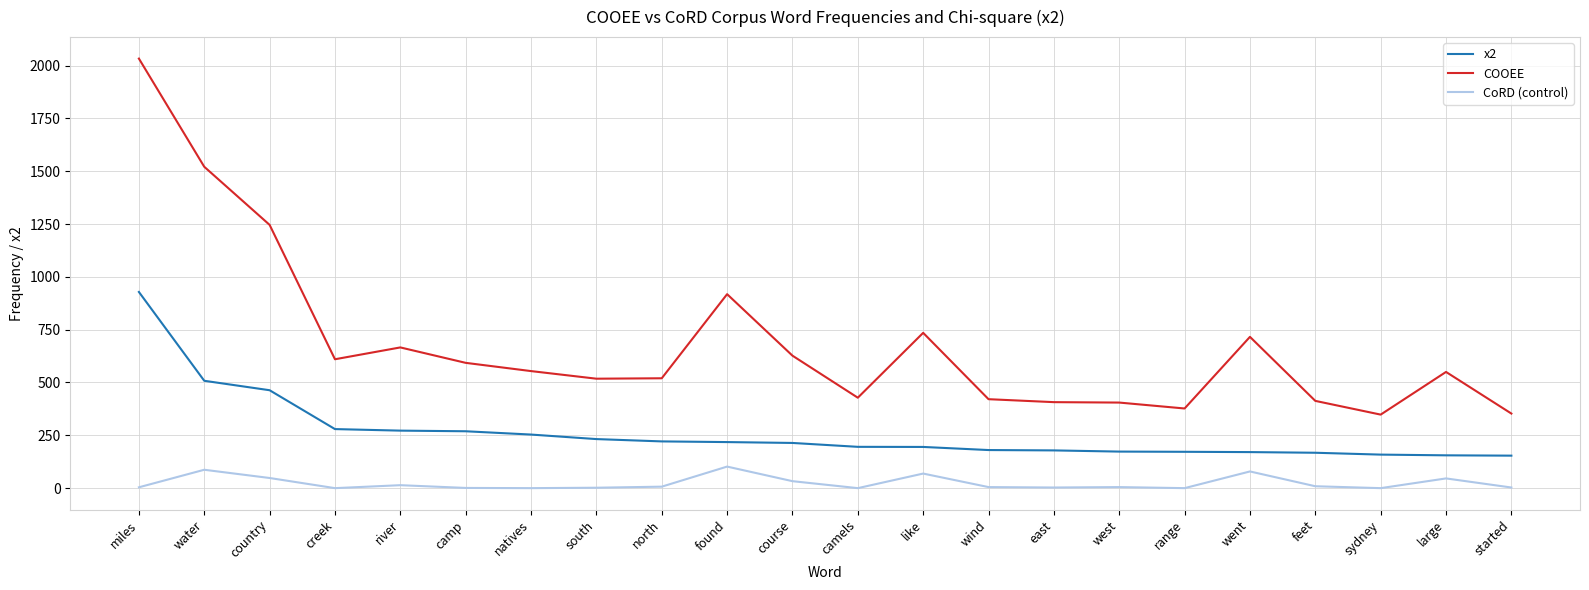

True or false: CoRD (control) and x2 intersect in this chart.

False